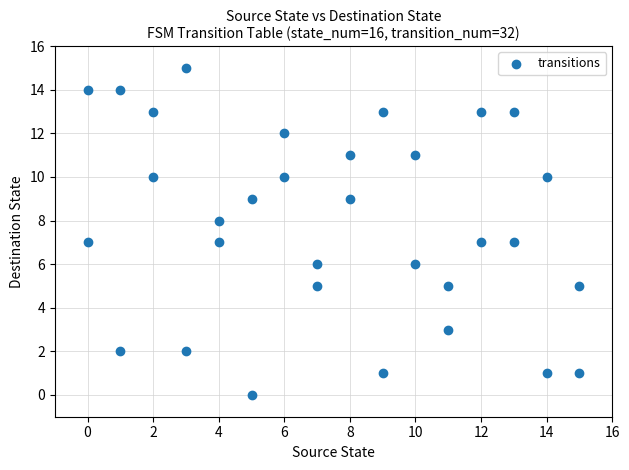

What is the range of X values (max minus min)?

15